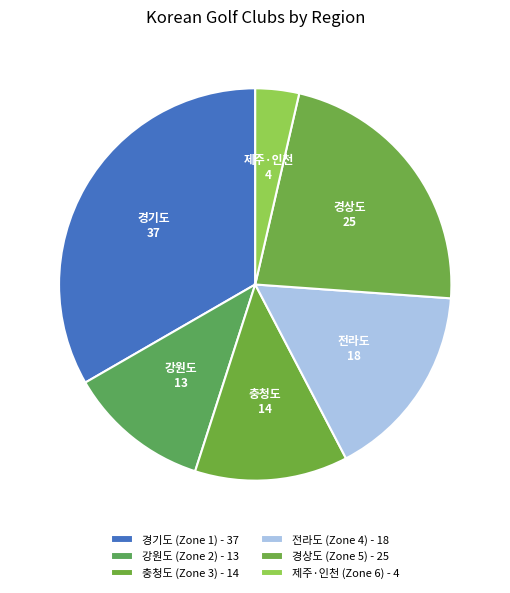

Is there any slice that represents more than half of the pie?

No